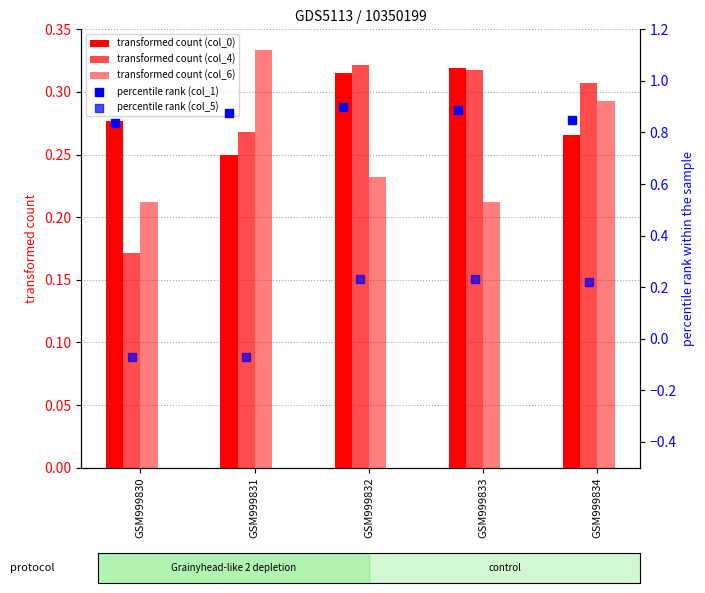

Which series has the largest total across all categories?

col_1